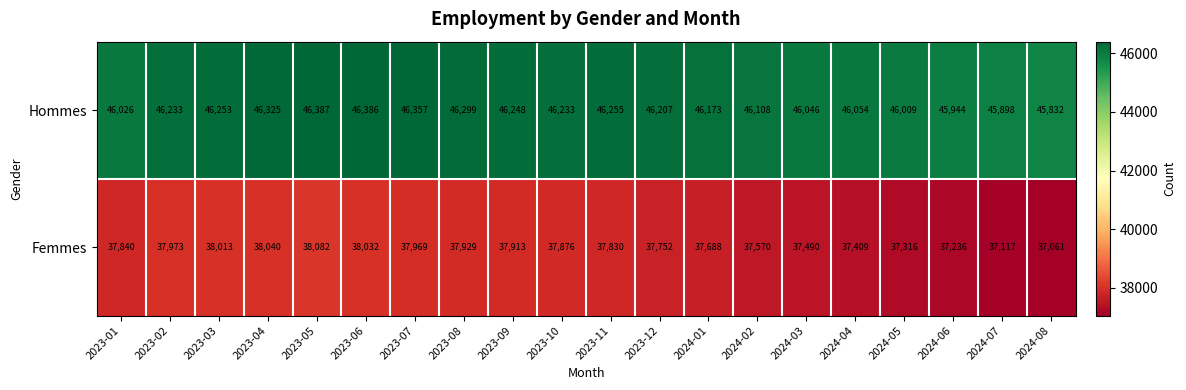

Is it true that Femmes equals 11632 at 2024-05?

False